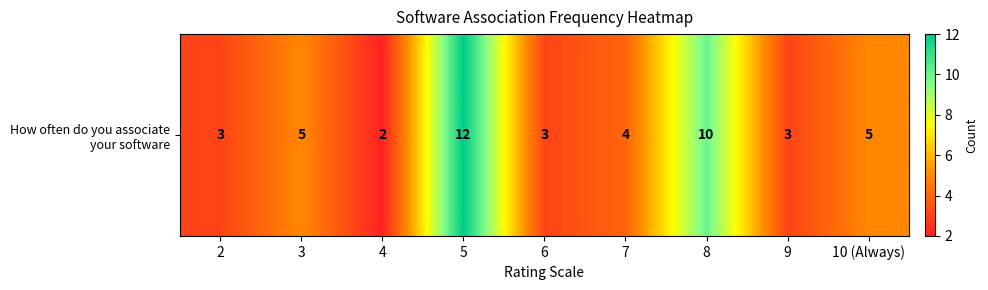

True or false: the data shows 17 at 8.

False